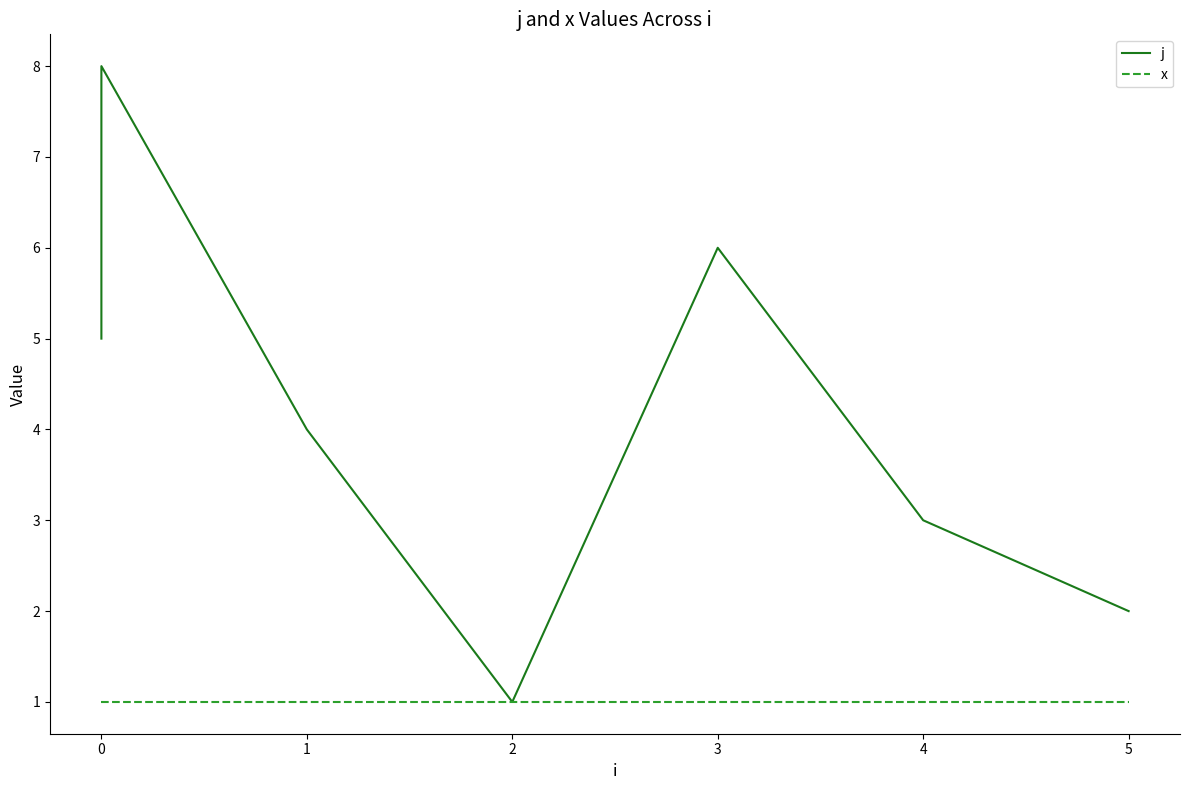

What is the average value of the j series?

4